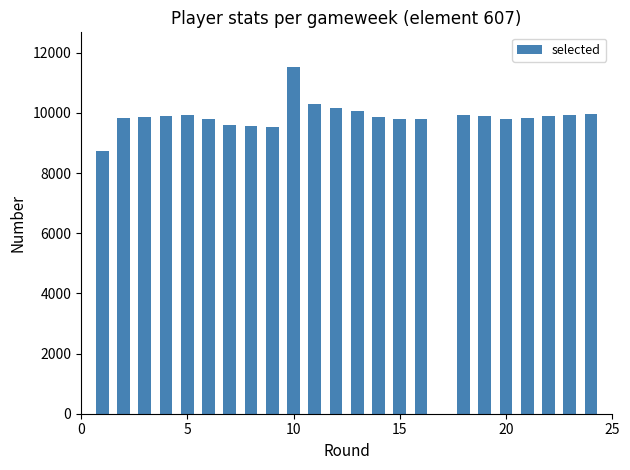

What is the average value?

9893